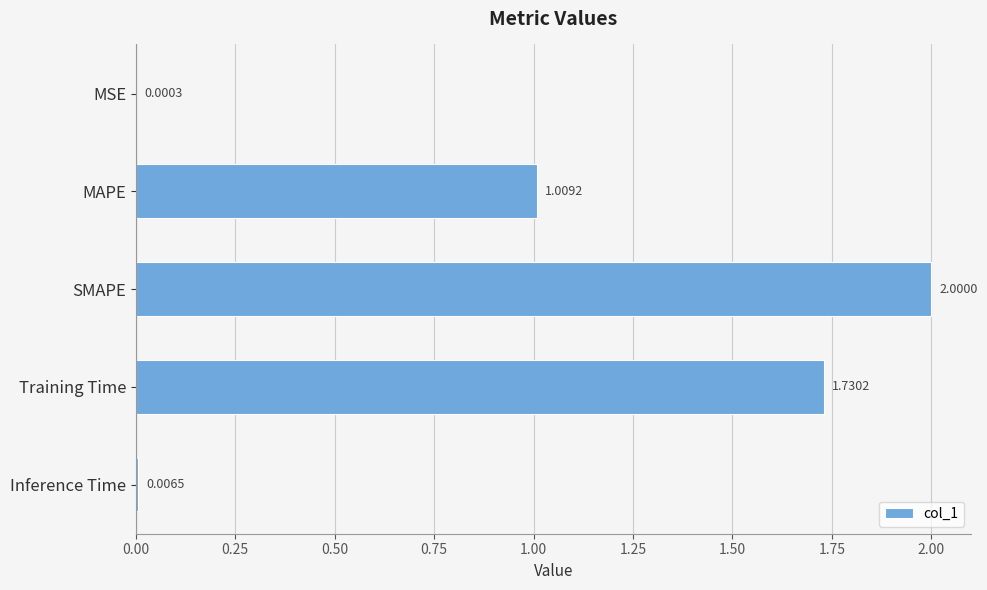

Between MAPE and Inference Time, which is larger?

MAPE